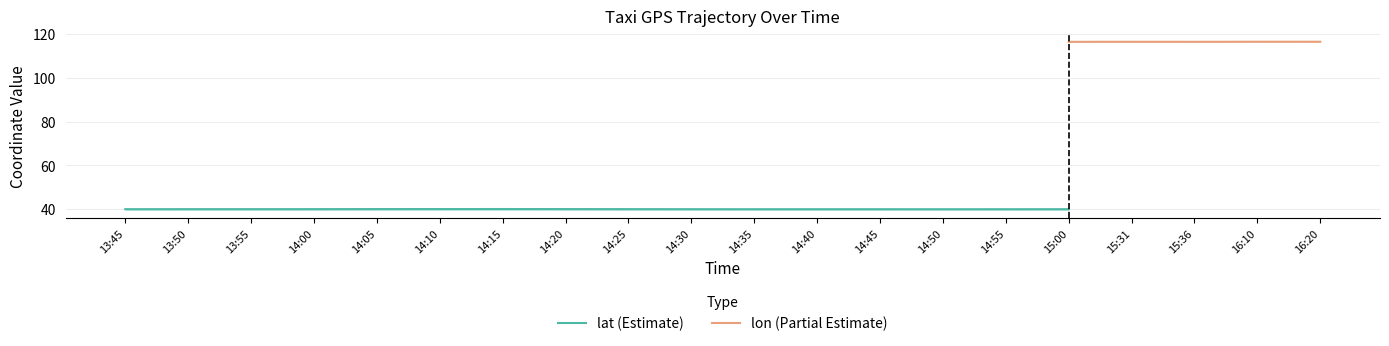

Is it true that lat (Estimate) equals 52.9 at 14:45?

False